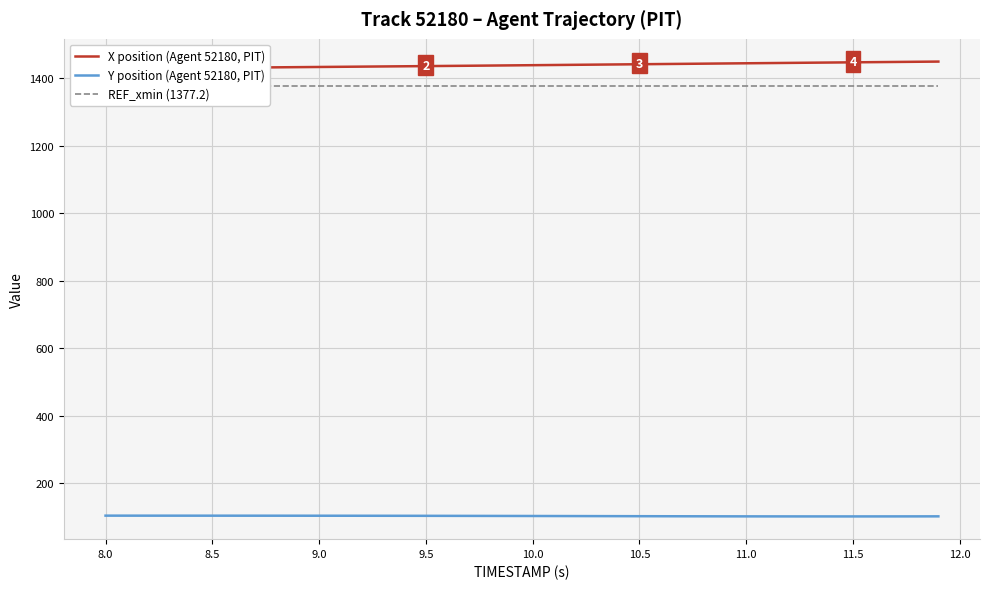

What is the maximum value for Y position (Agent 52180, PIT)?

104.1